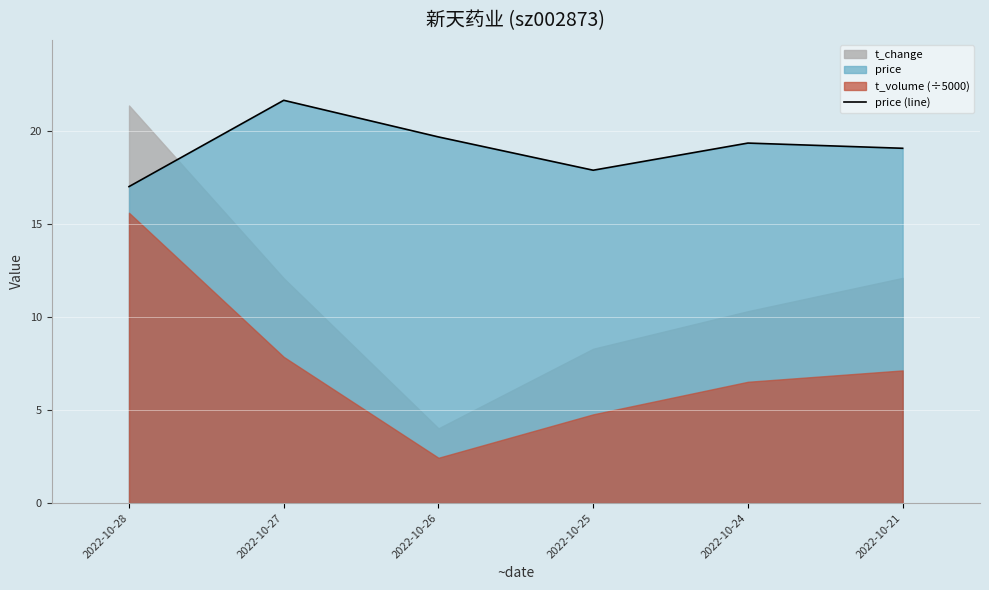

What is the sum of all values?

114.7